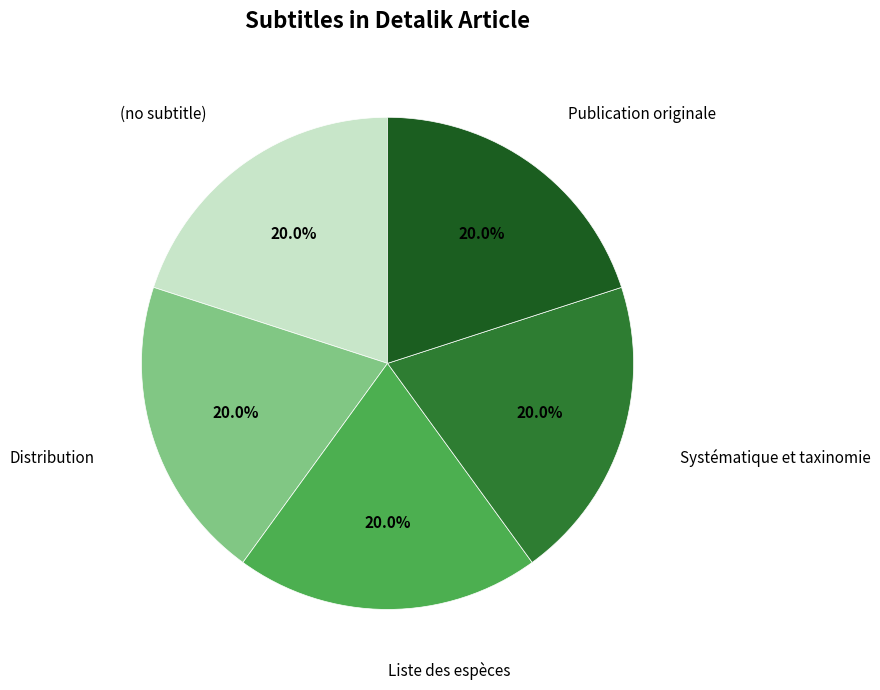

To the nearest percent, what is the difference between the Liste des espèces and Distribution slice percentages?

0%